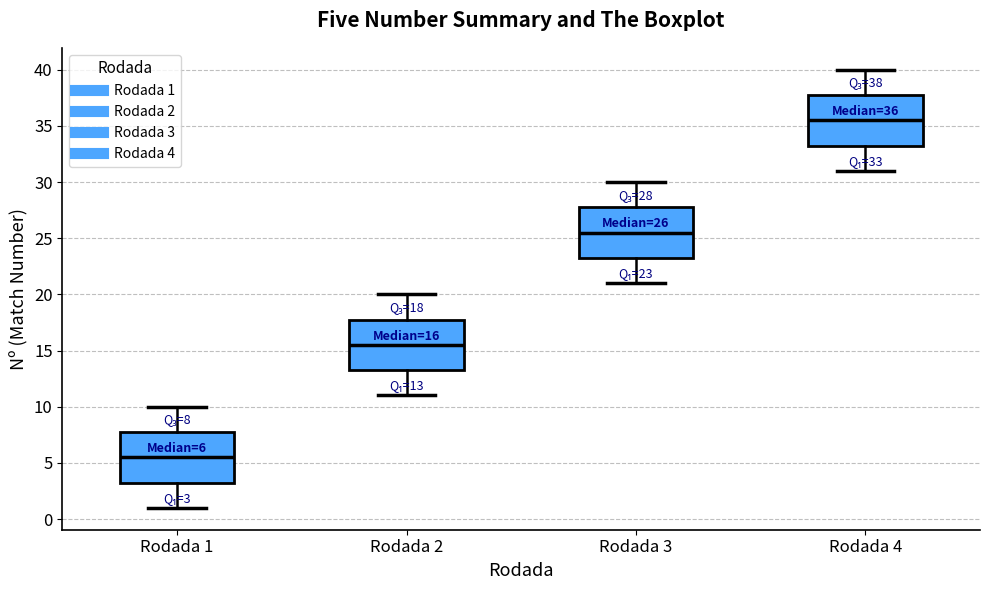

Which box has the highest median line?

Rodada 4